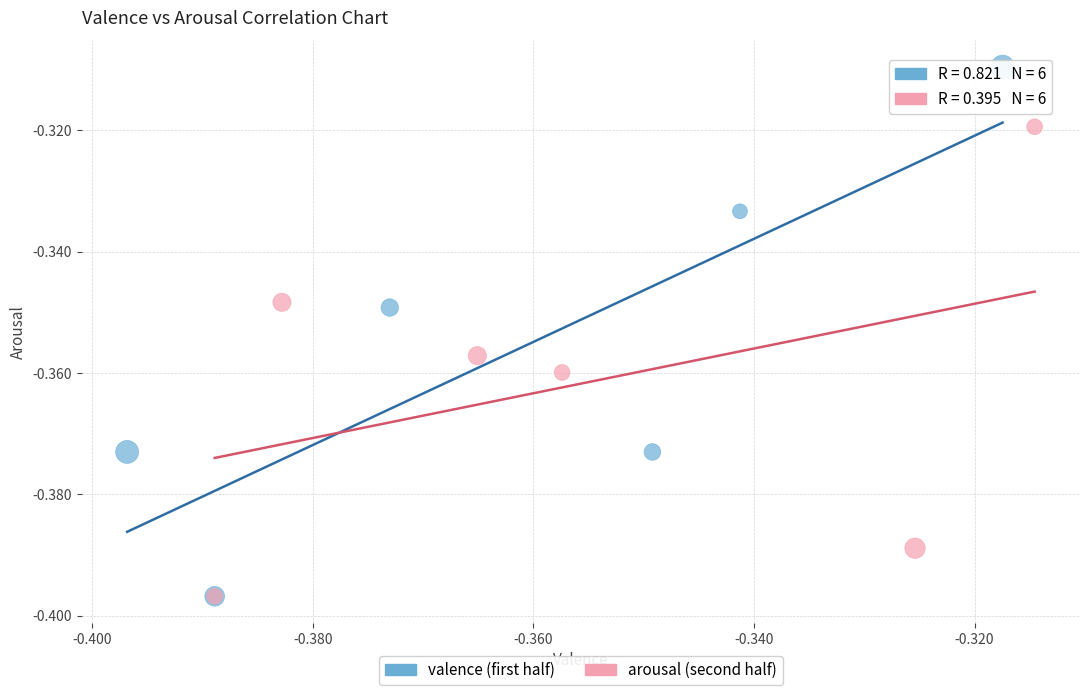

Which series contains the highest Y value?

valence (first half)